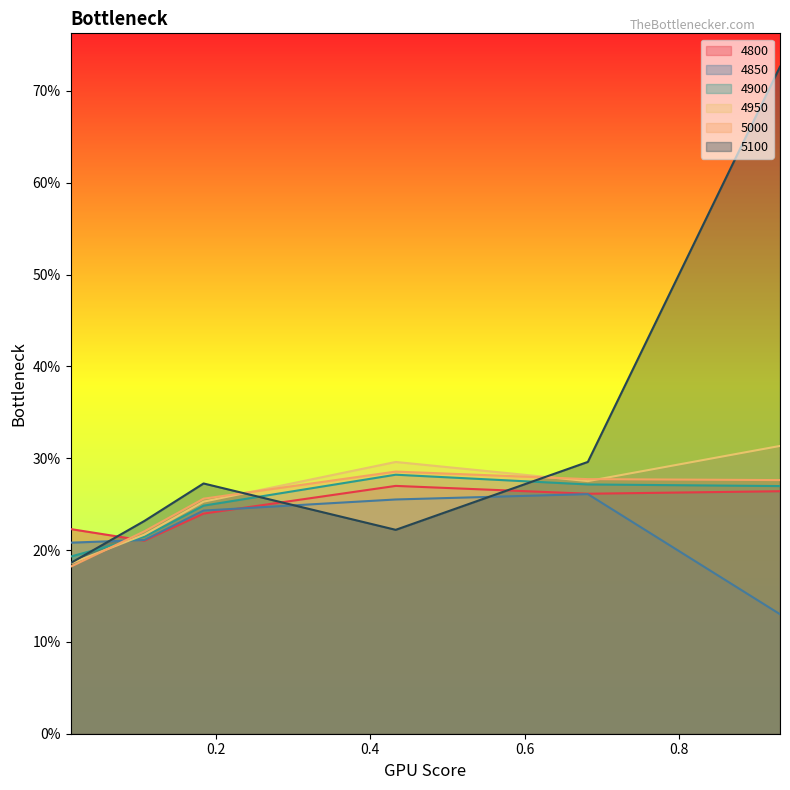

At which category is the sum across all series the highest?

0.9315068493150684